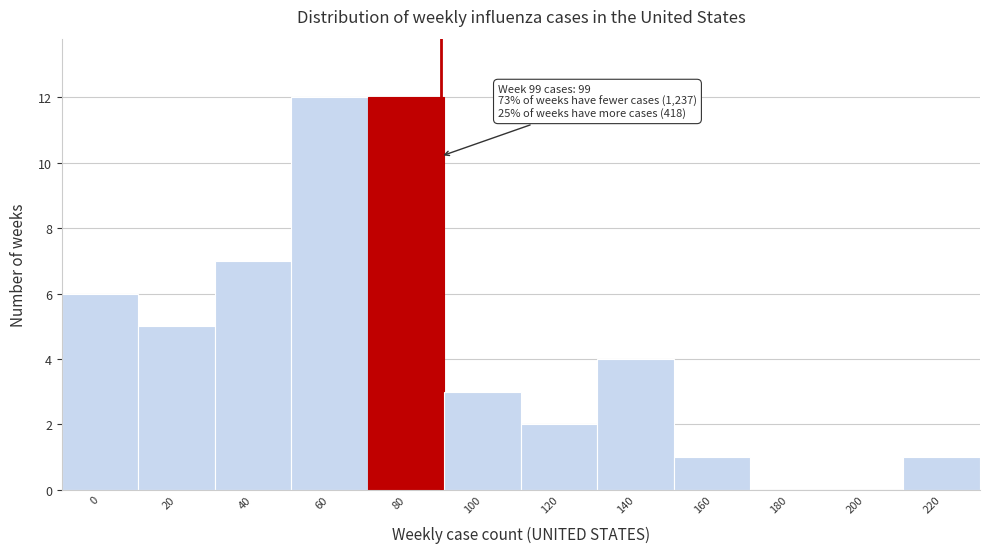

Reading left to right, extract all data points from this chart.

0=6	20=5	40=7	60=12	80=12	100=3	120=2	140=4	160=1	180=0	200=0	220=1